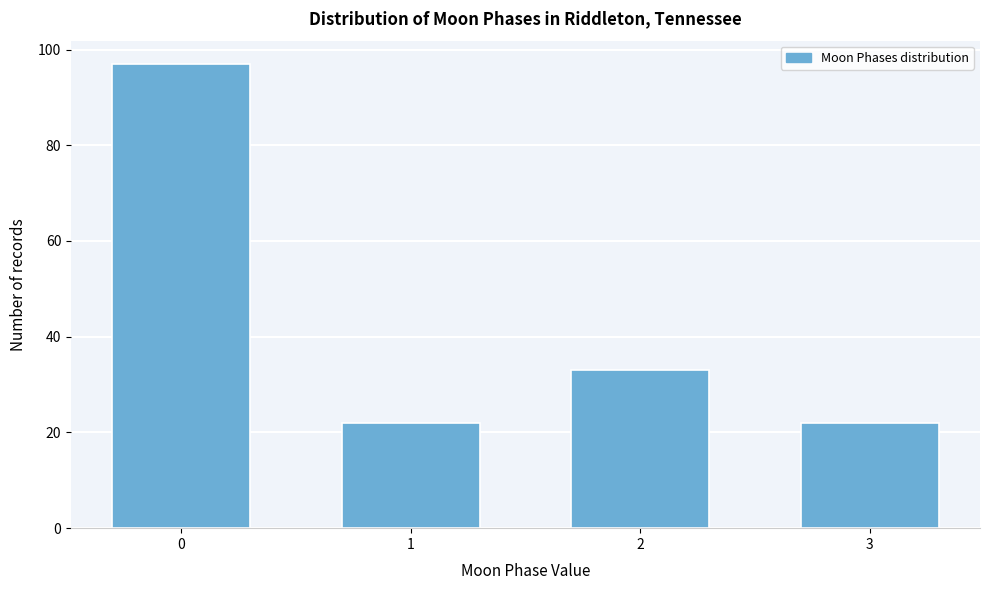

Reading left to right, transcribe all the data shown in this chart.

0=97	1=22	2=33	3=22